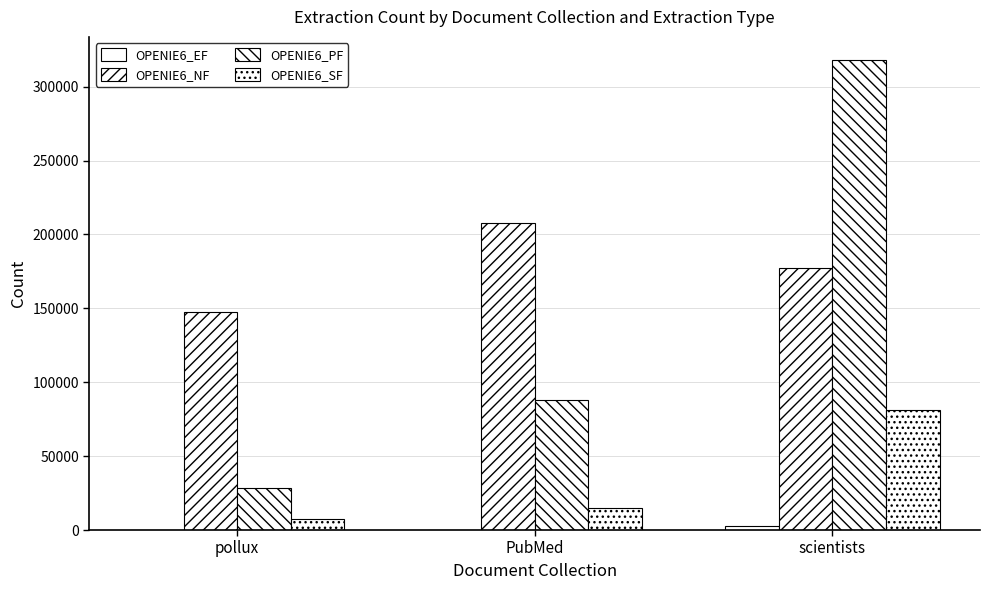

Is it true that OPENIE6_EF equals 887 at scientists?

False